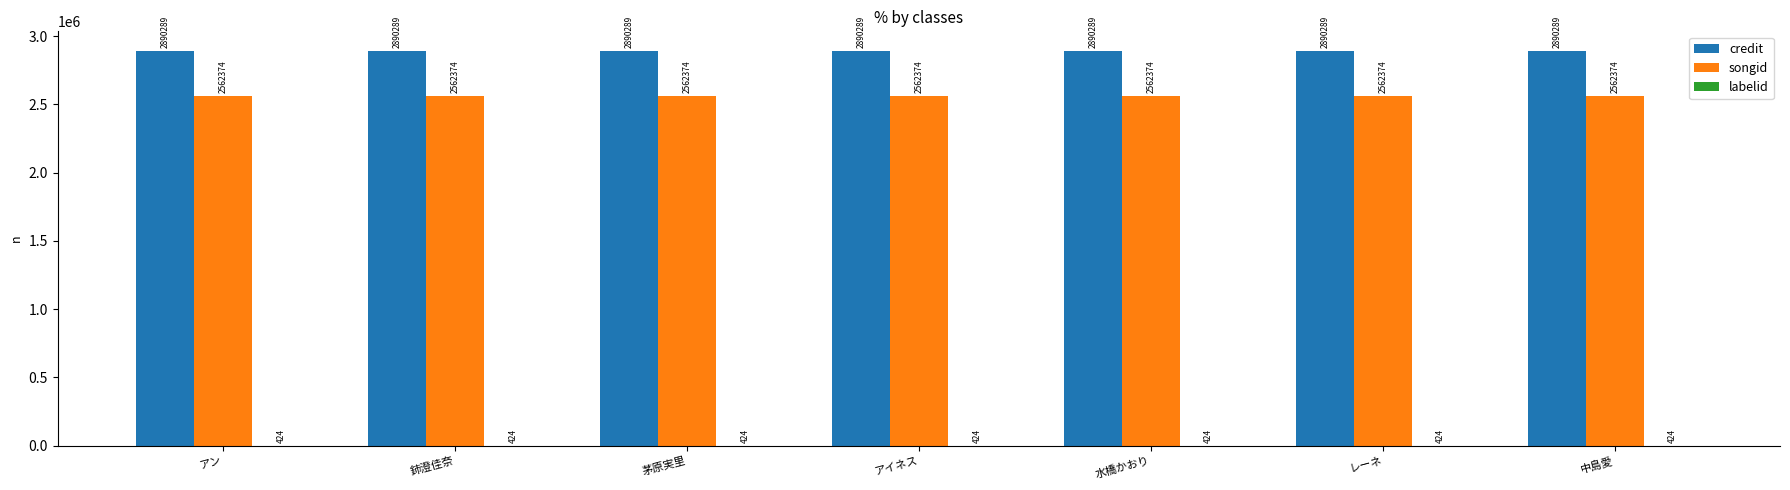

What is the sum of the songid values at アン and アイネス?

5124748